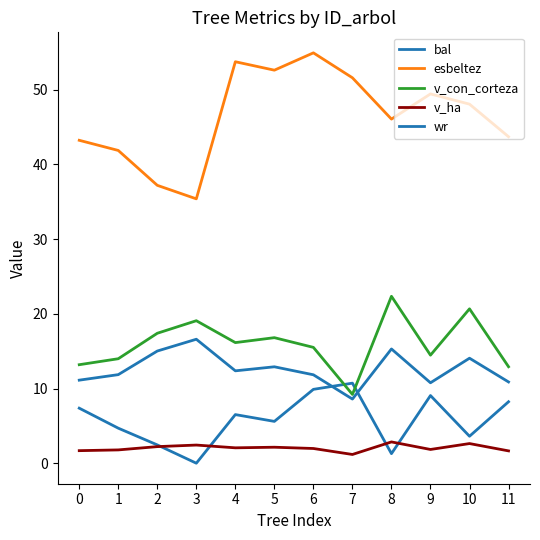

Reading left to right, list all the values displayed in this chart.

bal: 0=7.4	1=4.7	2=2.5	3=0.0	4=6.5	5=5.6	6=9.9	7=10.7	8=1.3	9=9.1	10=3.6	11=8.2
esbeltez: 0=43.2	1=41.9	2=37.2	3=35.4	4=53.8	5=52.6	6=55.0	7=51.6	8=46.1	9=49.5	10=48.1	11=43.7
v_con_corteza: 0=13.2	1=14.0	2=17.4	3=19.1	4=16.1	5=16.8	6=15.5	7=9.2	8=22.4	9=14.5	10=20.7	11=12.9
v_ha: 0=1.7	1=1.8	2=2.2	3=2.4	4=2.1	5=2.1	6=2.0	7=1.2	8=2.9	9=1.8	10=2.6	11=1.6
wr: 0=11.1	1=11.9	2=15.0	3=16.6	4=12.4	5=12.9	6=11.8	7=8.6	8=15.3	9=10.8	10=14.1	11=10.9